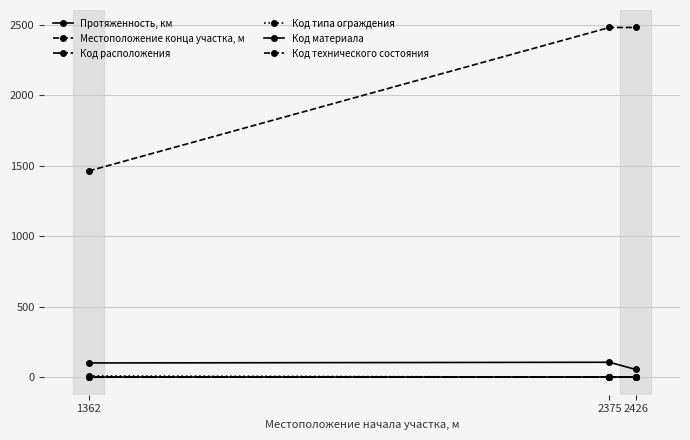

At which category is the sum across all series the highest?

2375